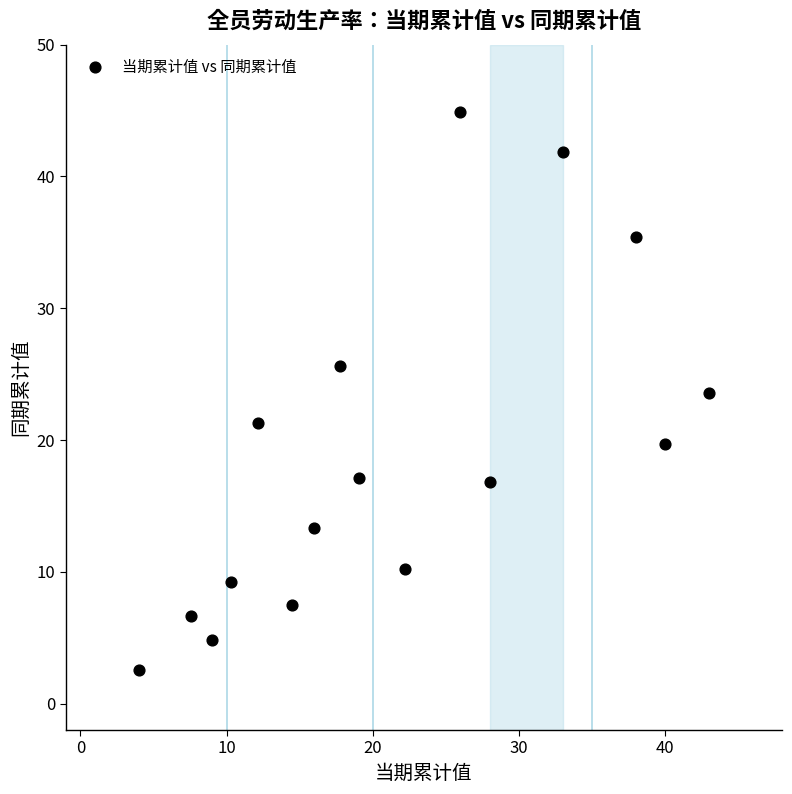

What is the range of Y values (max minus min)?

42.4